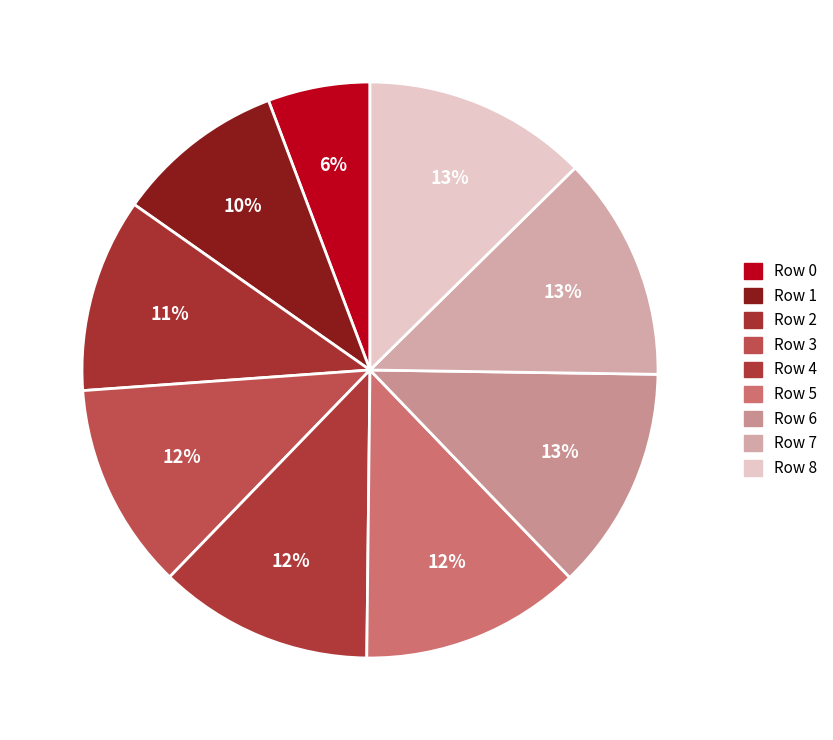

Which has a higher value, Row 7 or Row 6?

Row 7